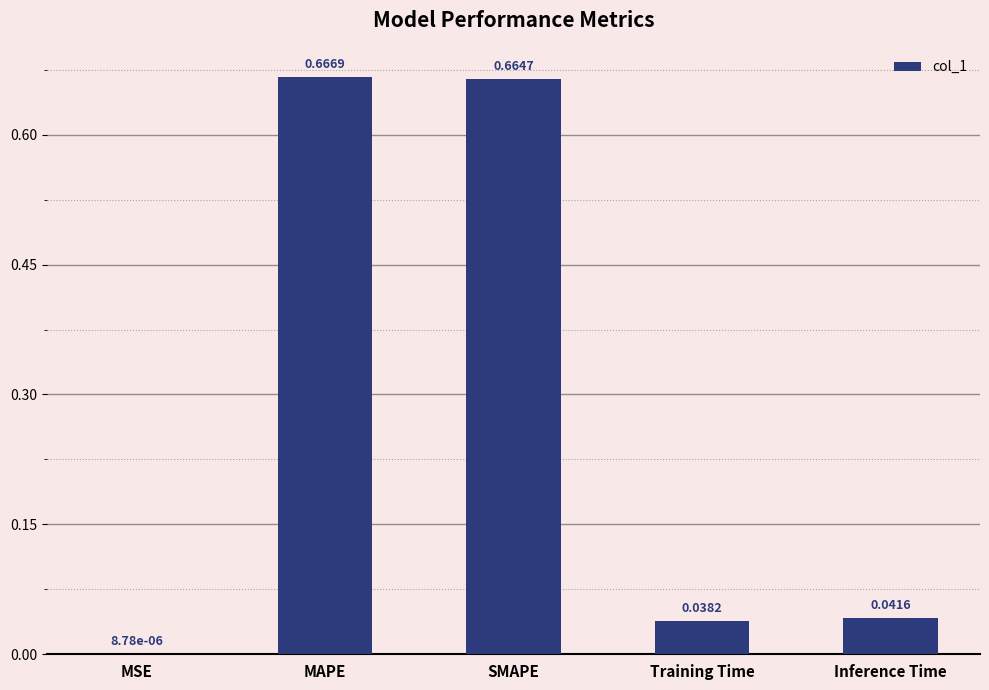

What is the sum of all values?

1.4